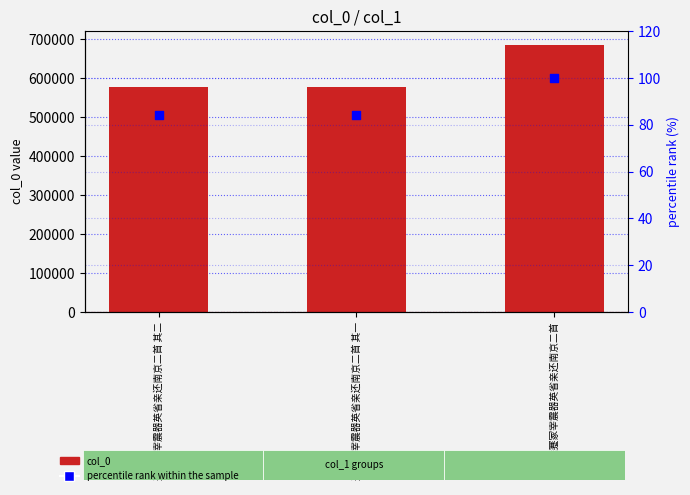

Which series has the largest Y range (max minus min)?

col_0